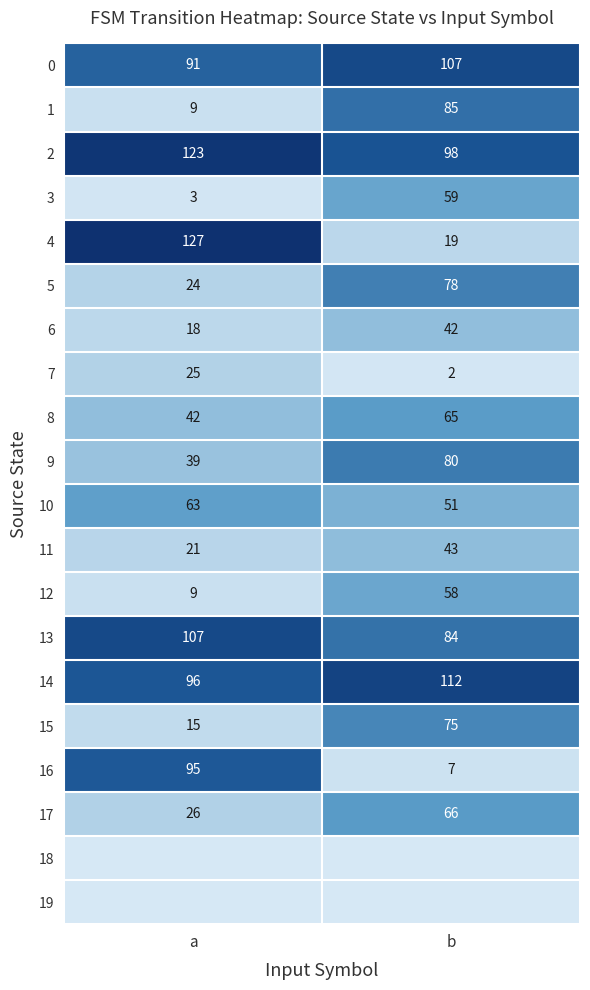

At how many categories does at least one series exceed 34?

2